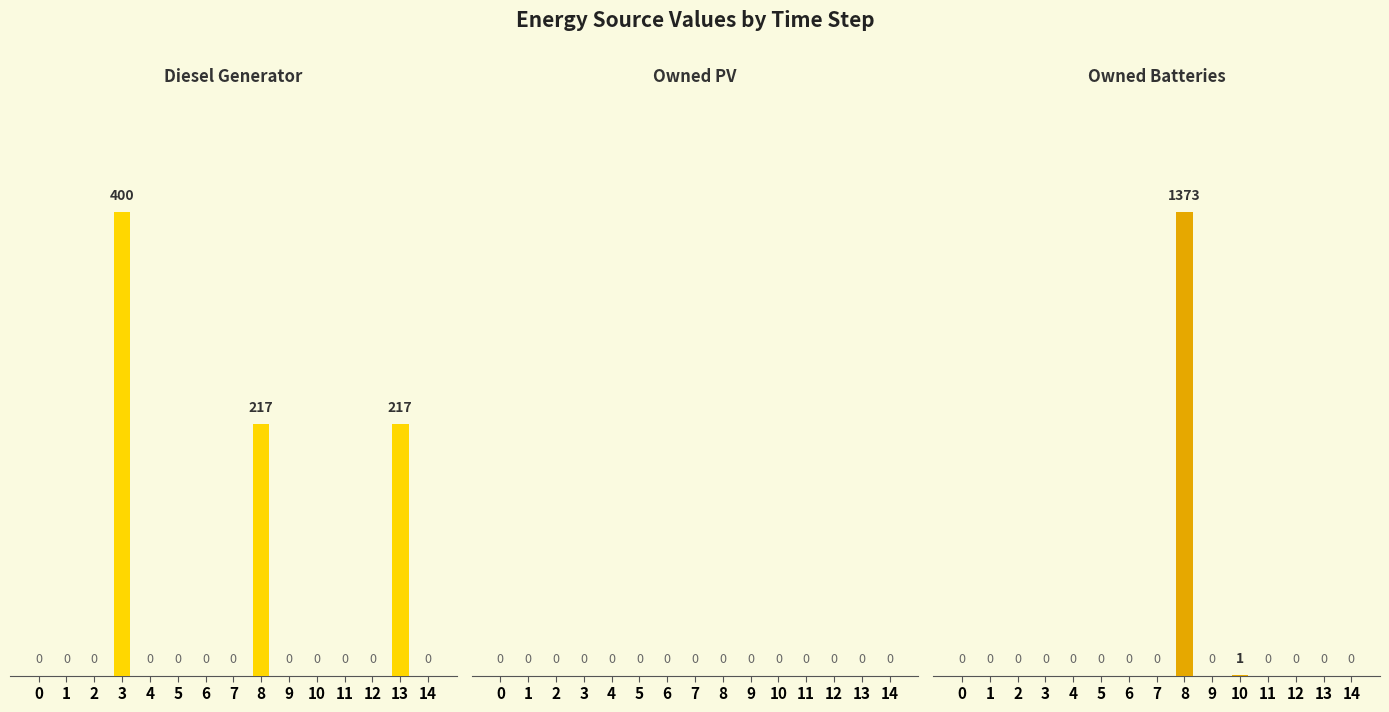

Rank the categories by Owned Batteries value from highest to lowest.

8, 10, 0, 1, 2, 3, 4, 5, 6, 7, 9, 11, 12, 13, 14